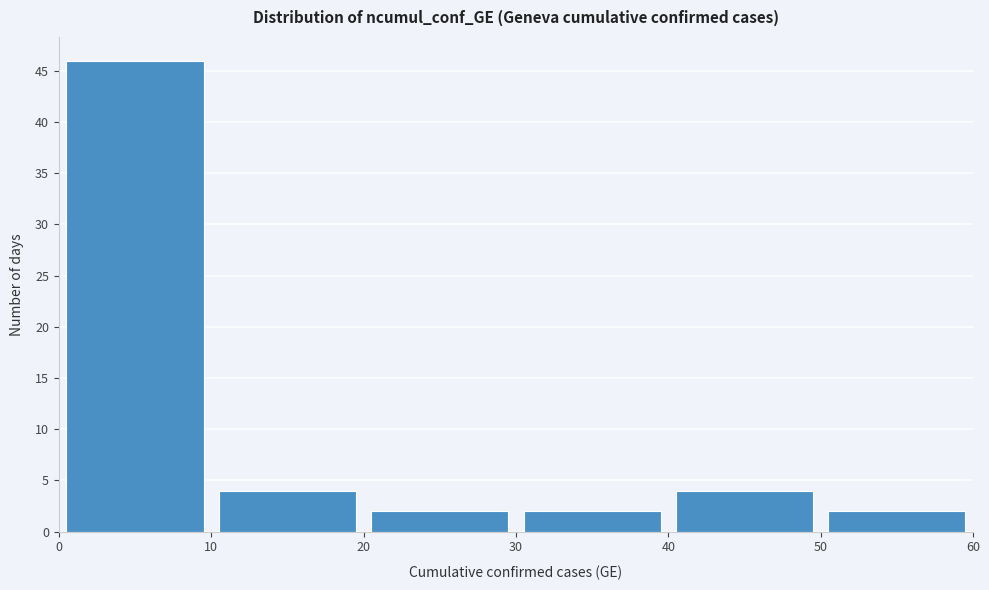

Reading left to right, list every bar in this chart as the range it spans on the x-axis followed by its height. The values are not printed on the chart, so give them approximately, as read against the axis.

0 to 10: 46
10 to 20: 4
20 to 30: 2
30 to 40: 2
40 to 50: 4
50 to 60: 2